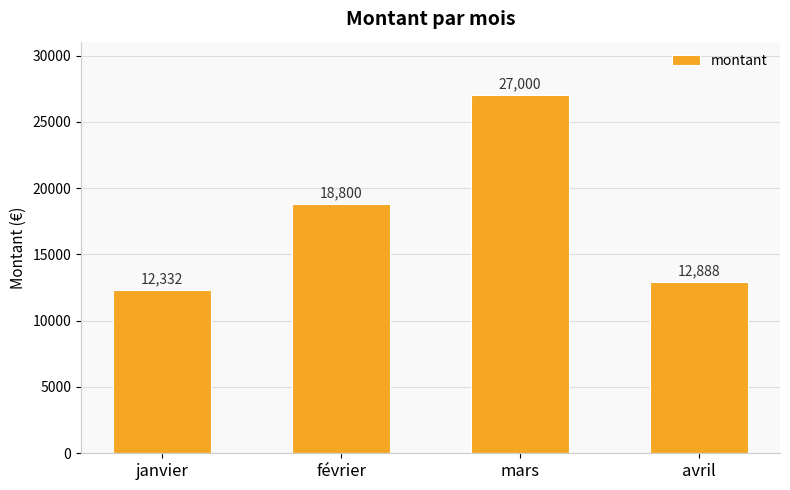

How many categories are shown in the chart?

4